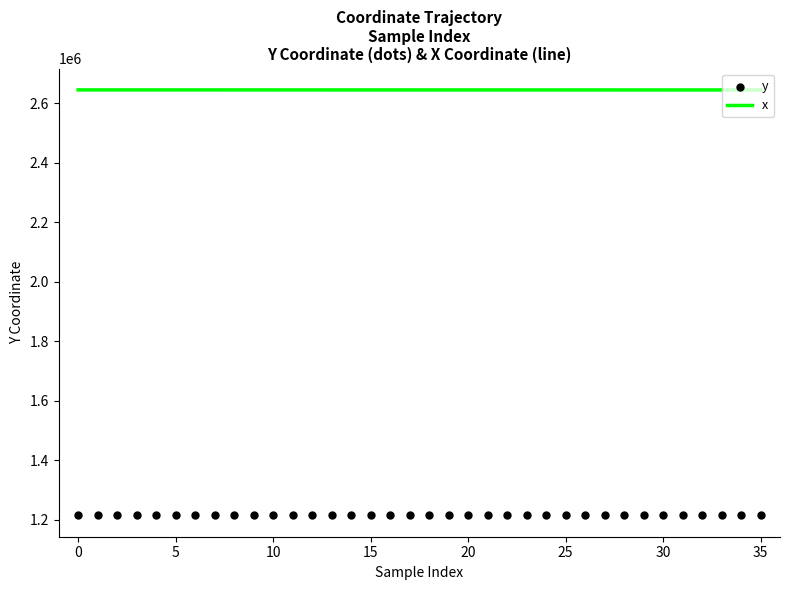

Approximately how many times larger is the value at 26 compared to 6?

1.0